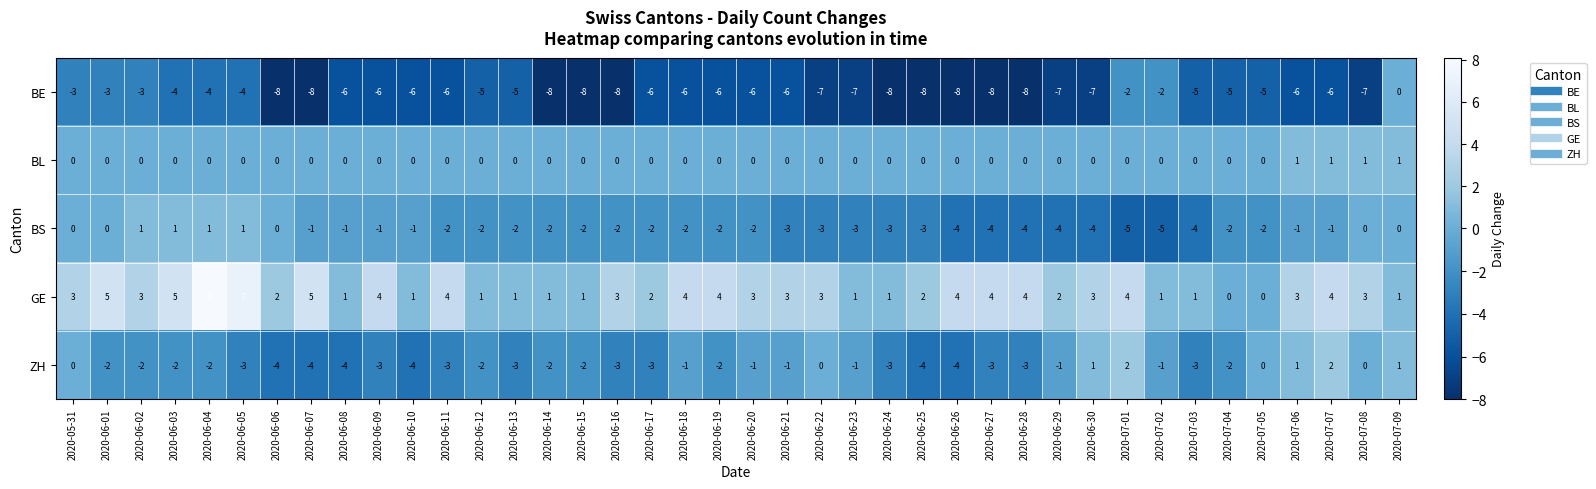

Is the value of GE at 2020-06-19 greater than the value of BE at 2020-07-04?

Yes